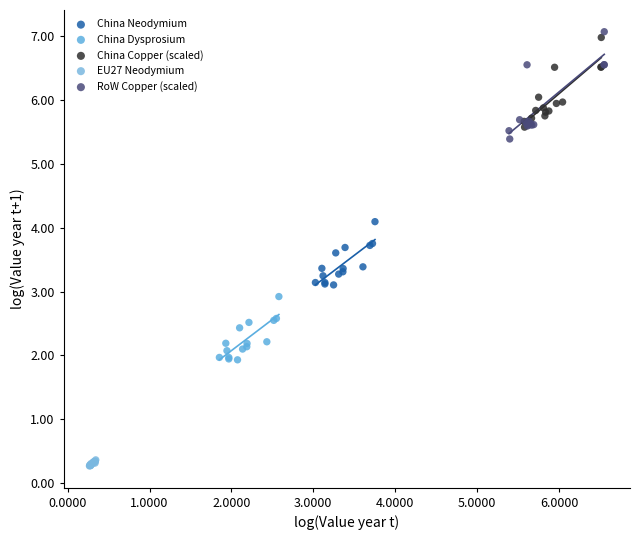

Which series has the widest spread of Y values?

RoW Copper (scaled)